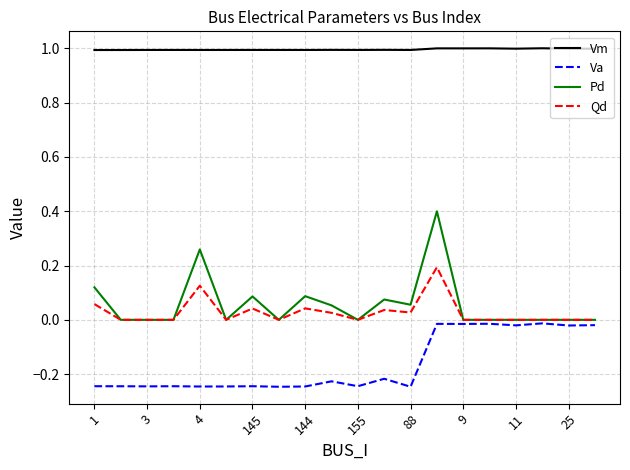

True or false: Vm and Qd cross at least once.

False